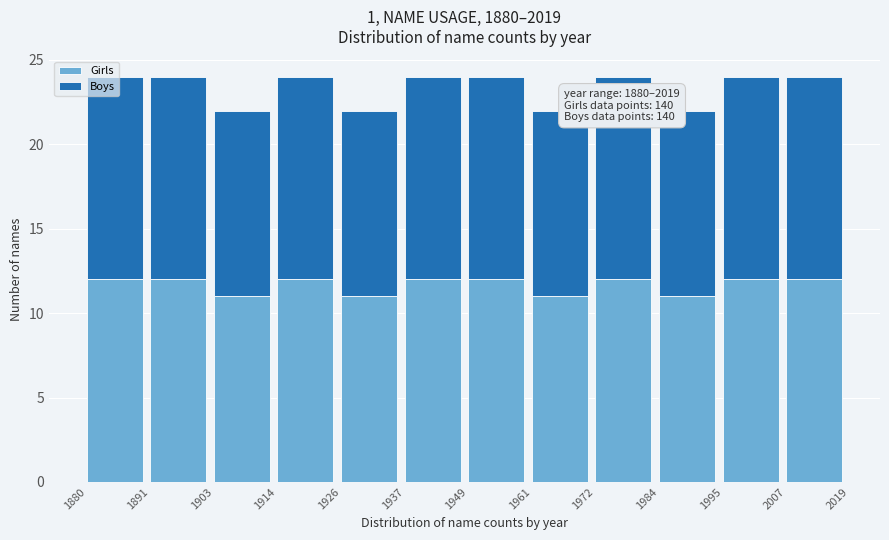

What is the highest value of the Girls series?

12